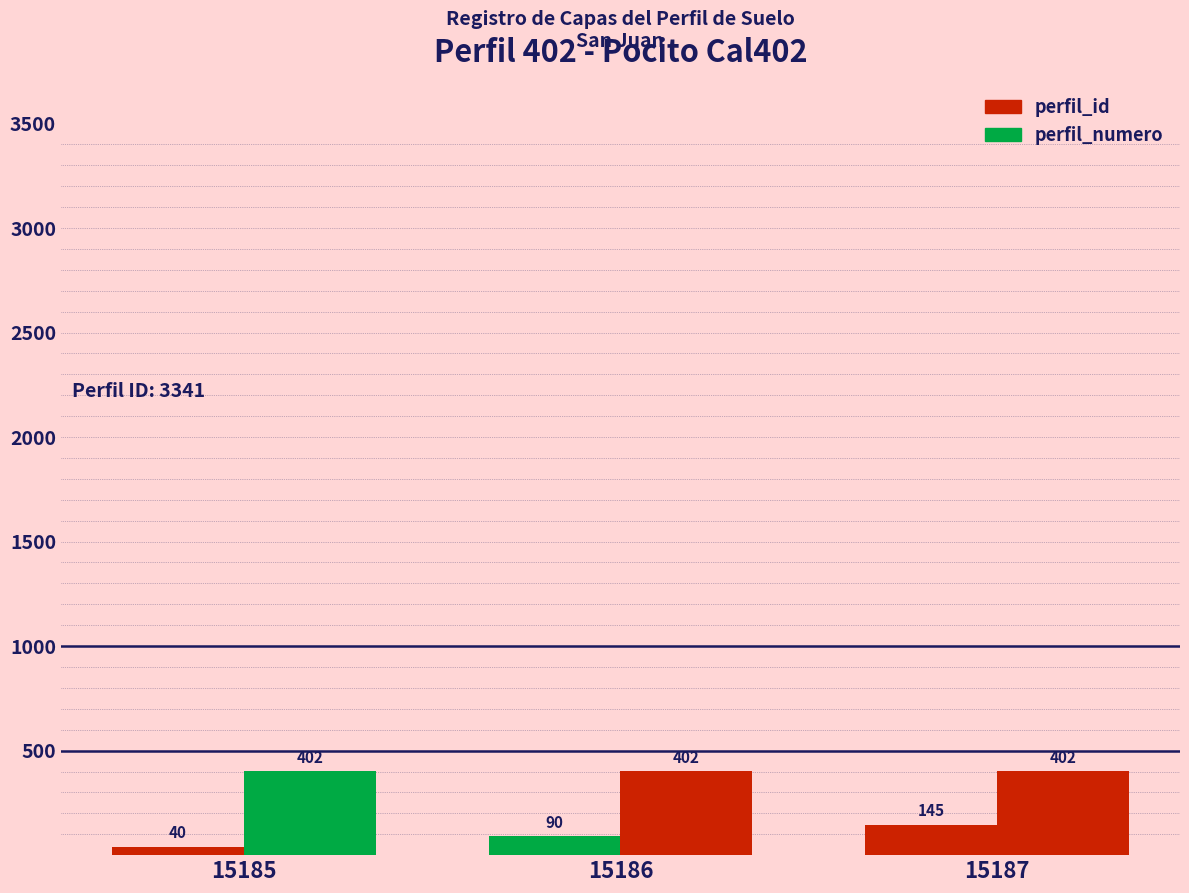

Where is perfil_numero nearest to the value 402?

15185